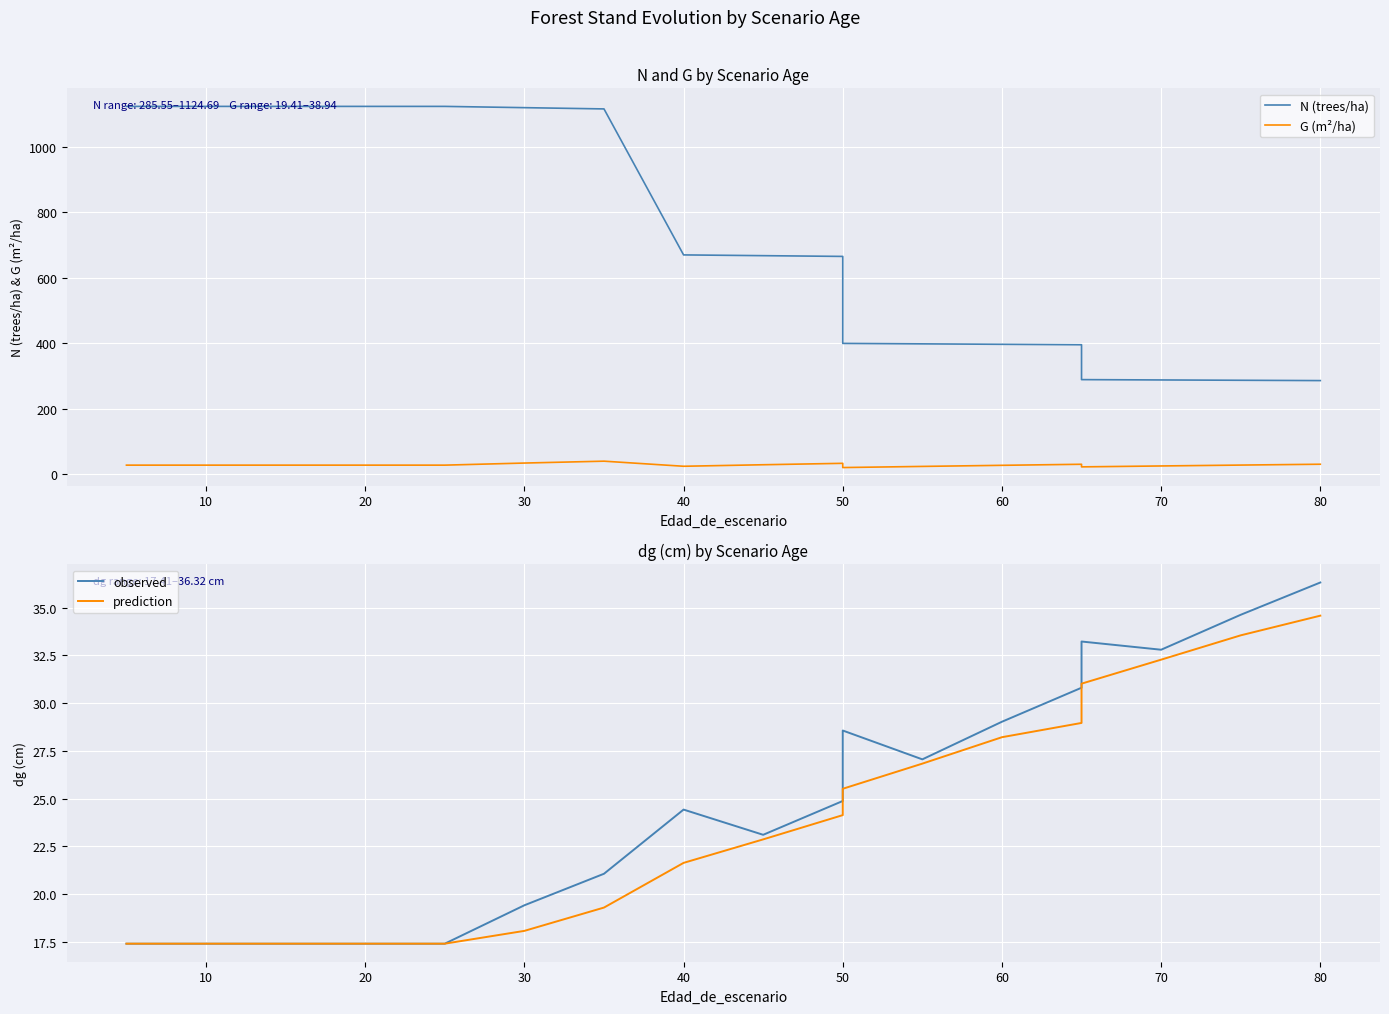

Read the G (m²/ha) value at 10.

26.8